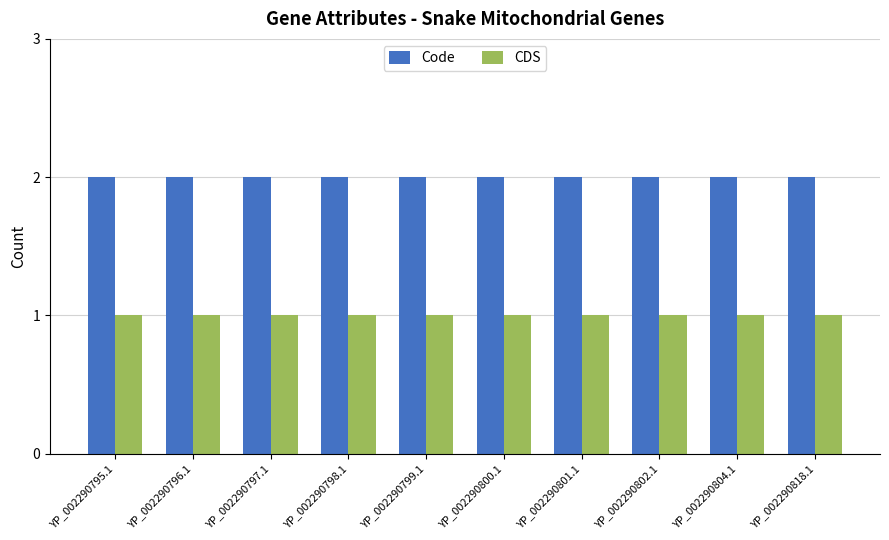

Reading left to right, list all the values displayed in this chart.

Code: 2	2	2	2	2	2	2	2	2	2
CDS: 1	1	1	1	1	1	1	1	1	1